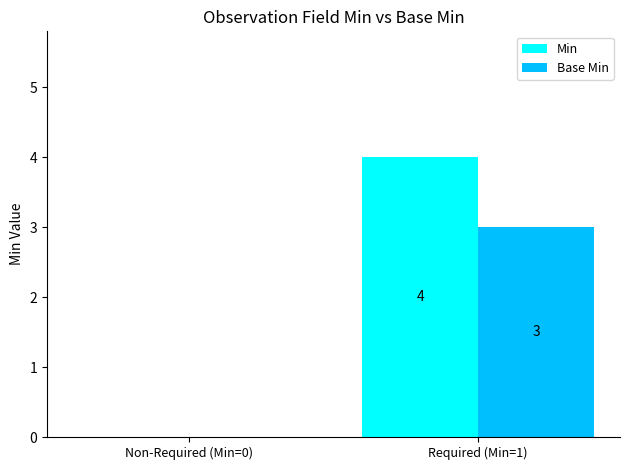

What is the sum of all Base Min values?

3